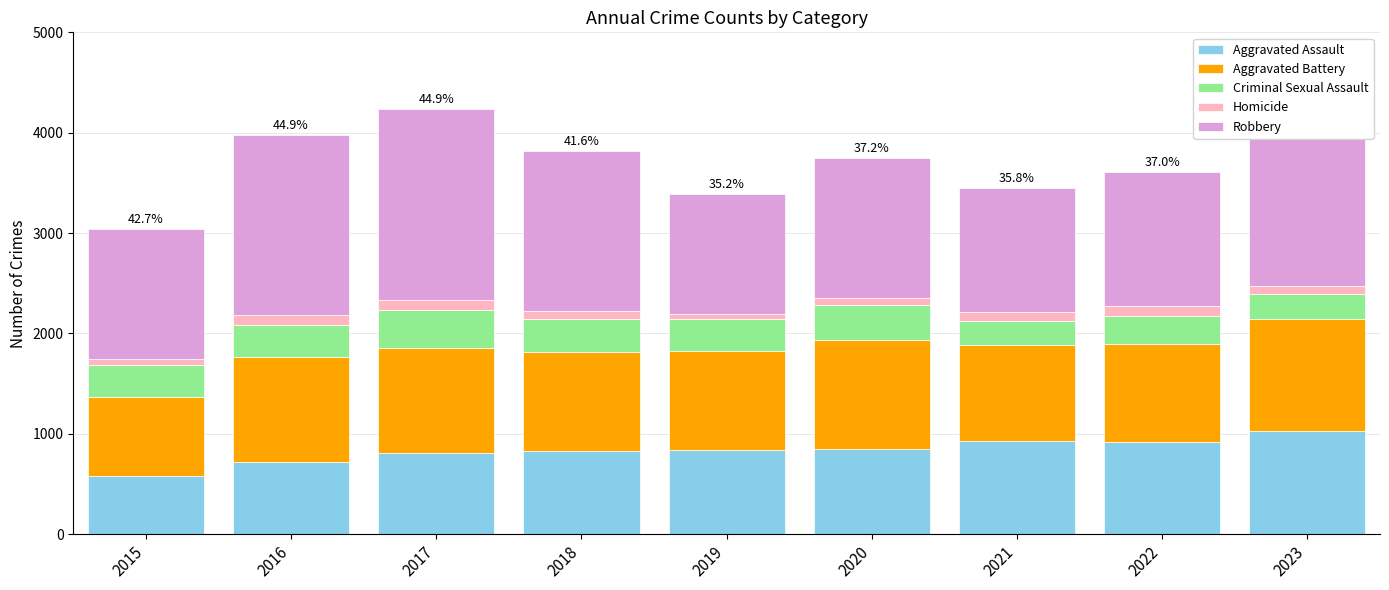

Are the bars horizontal?

No